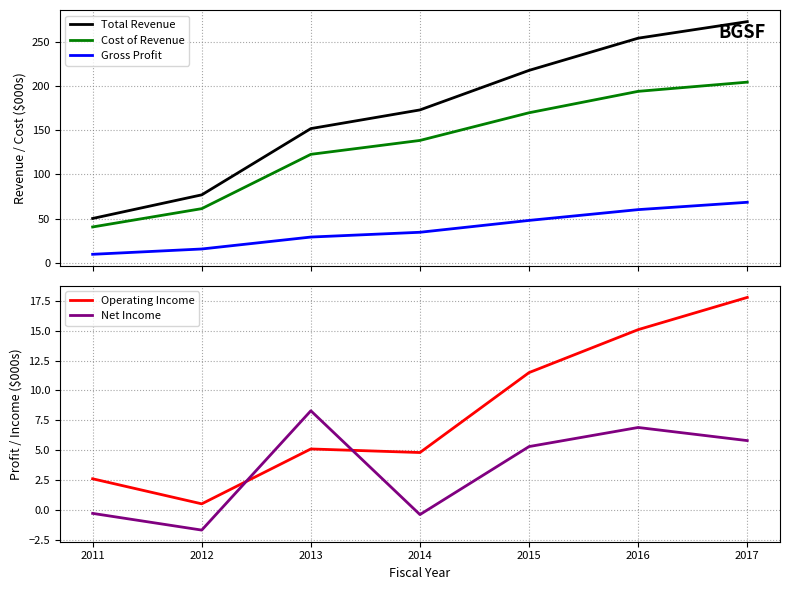

Read the Total Revenue value at 2015.

217.5